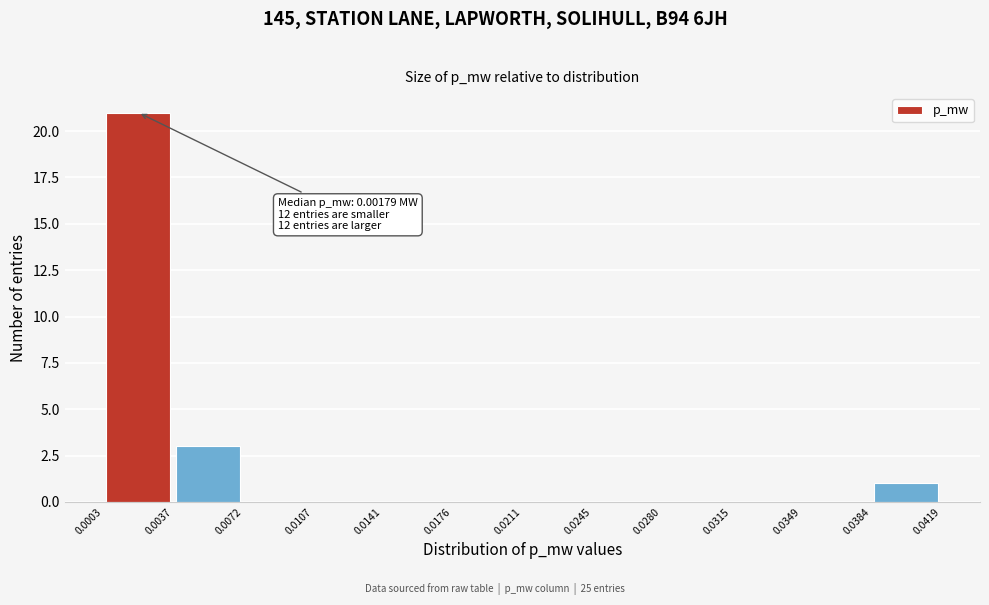

Over which range of the x-axis is the bar tallest?

0.0003 to 0.0037